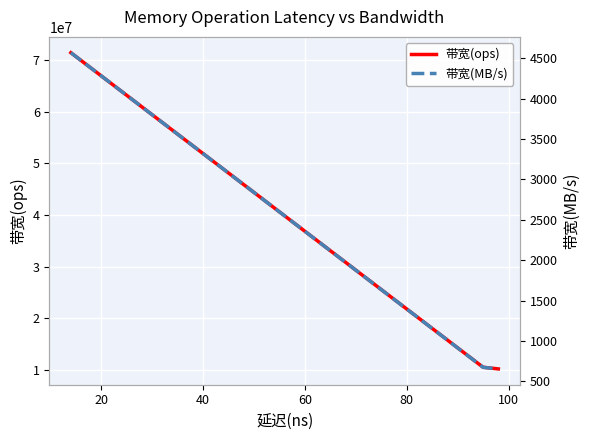

True or false: 带宽(MB/s) has more than 2 interior local peaks.

False